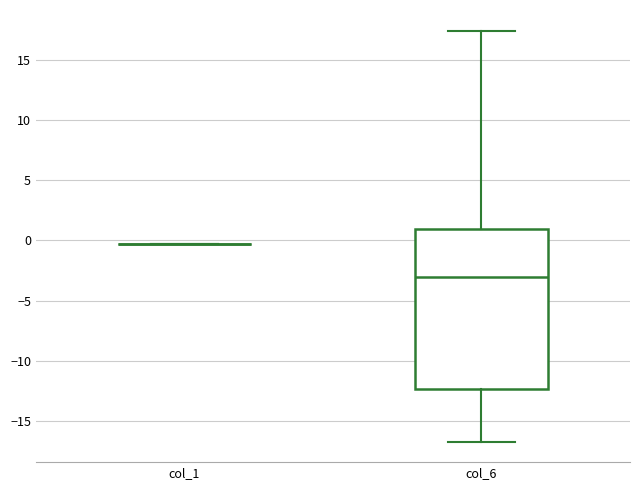

Reading left to right, read every box against the y-axis: the position of its median line, the range the box covers, and the ends of its whiskers. The values are not printed on the chart, so give them approximately, as read against the axis.

col_1: box collapsed to a line at -0.5, whiskers -0.5 to -0.5
col_6: median -3.0, box -12.5 to 1.0, whiskers -16.5 to 17.5